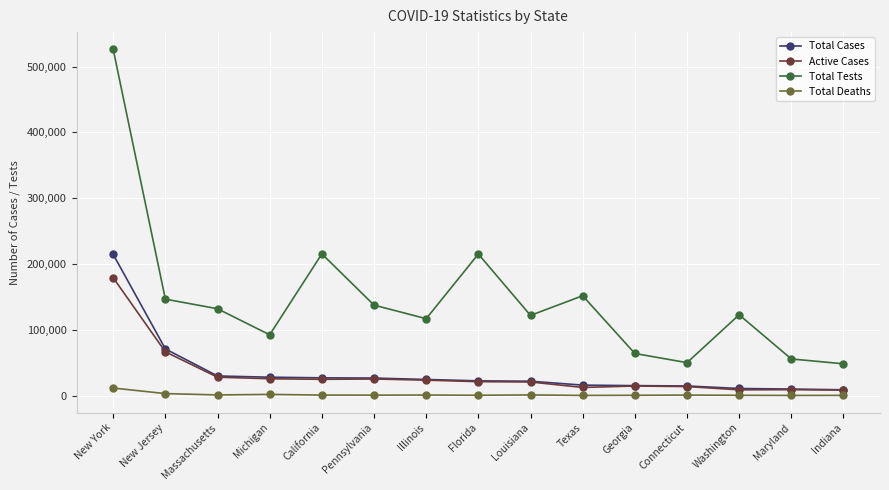

True or false: Total Tests has more than 1 points higher than both neighbors.

True